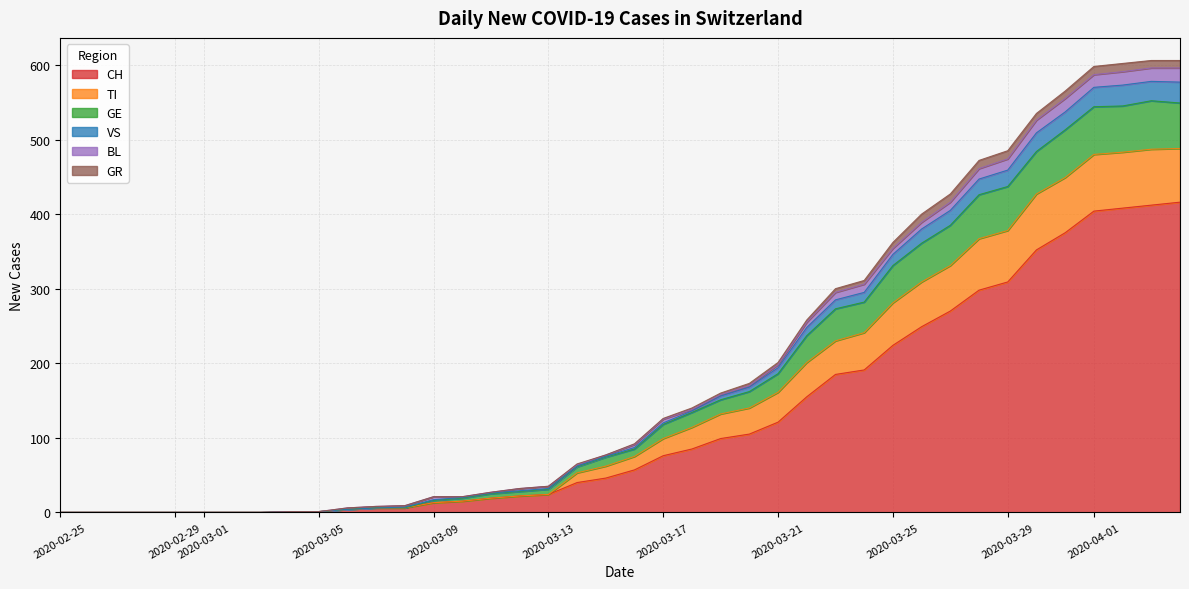

What is the maximum value for CH?

416